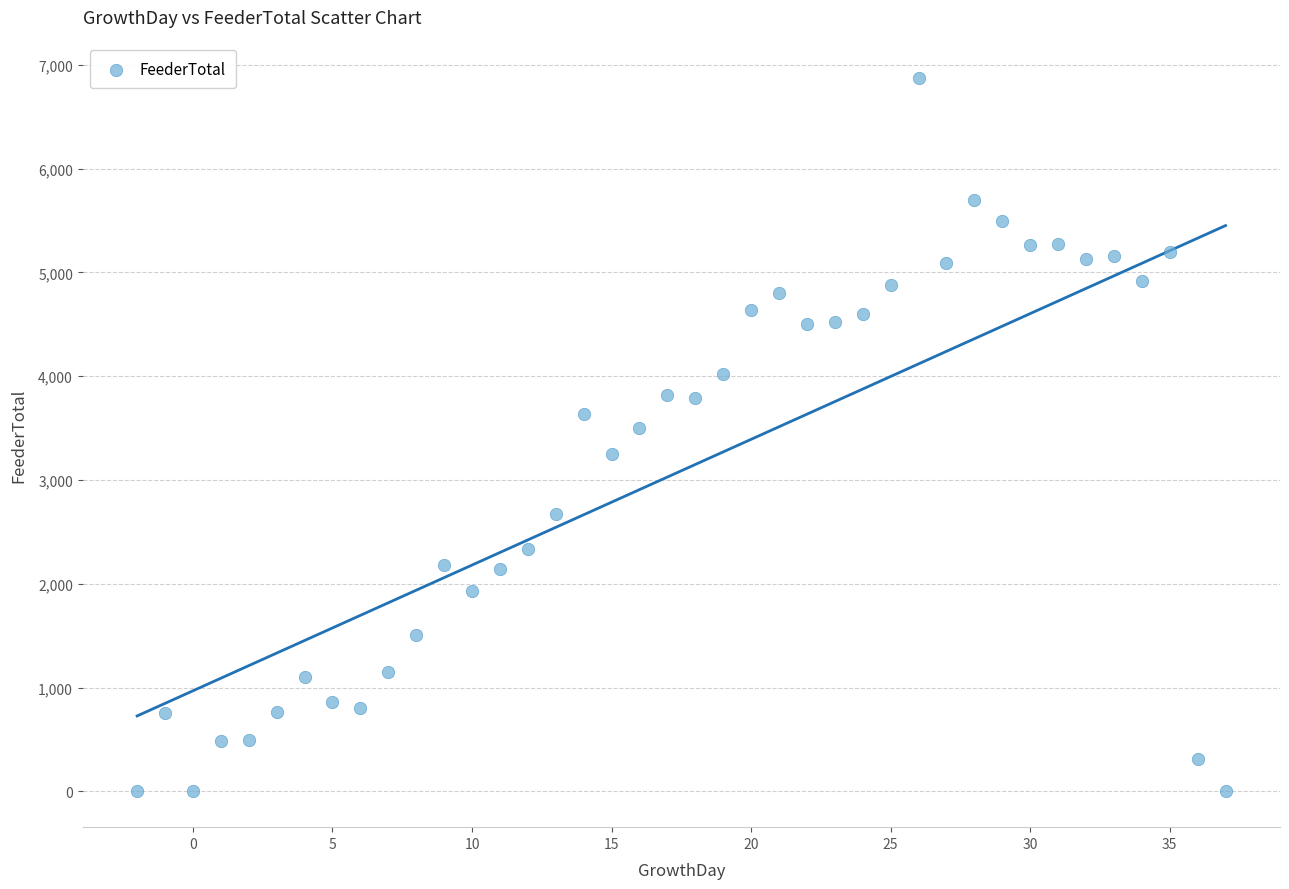

What is the range of Y values (max minus min)?

6871